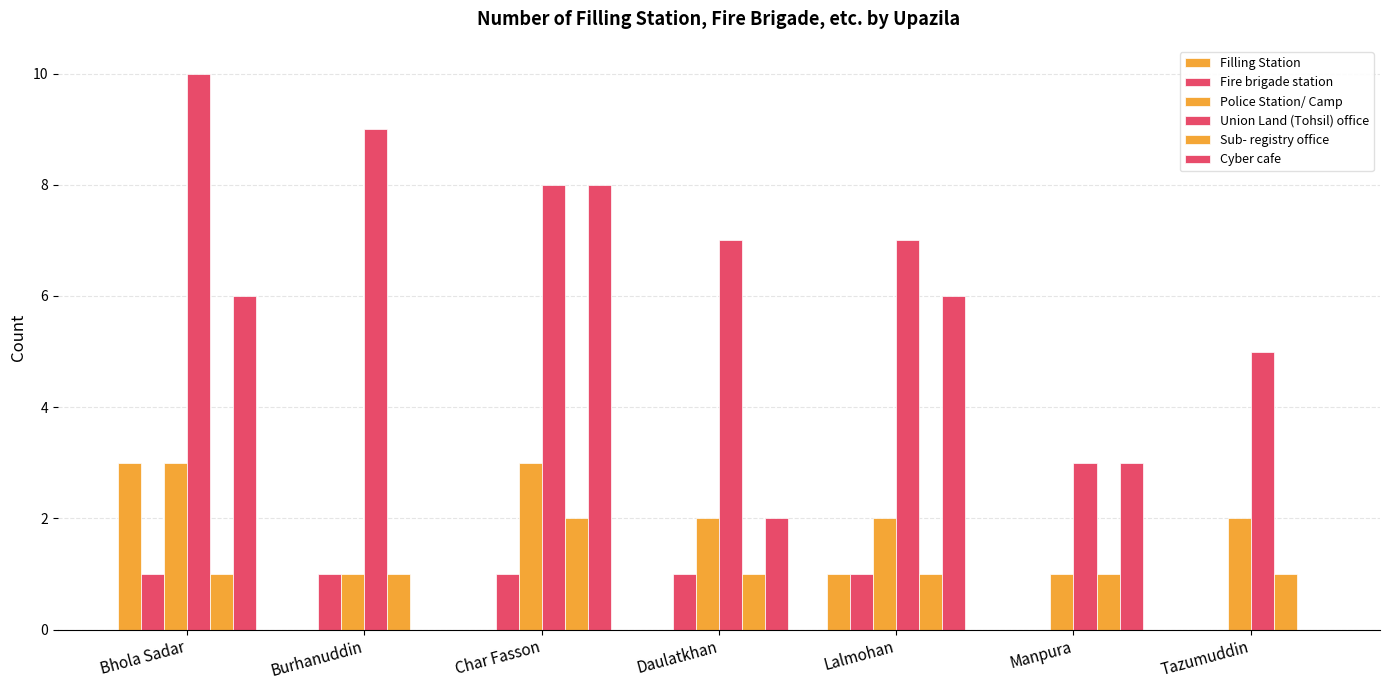

True or false: Union Land (Tohsil) office has a value of 3 at Burhanuddin.

False